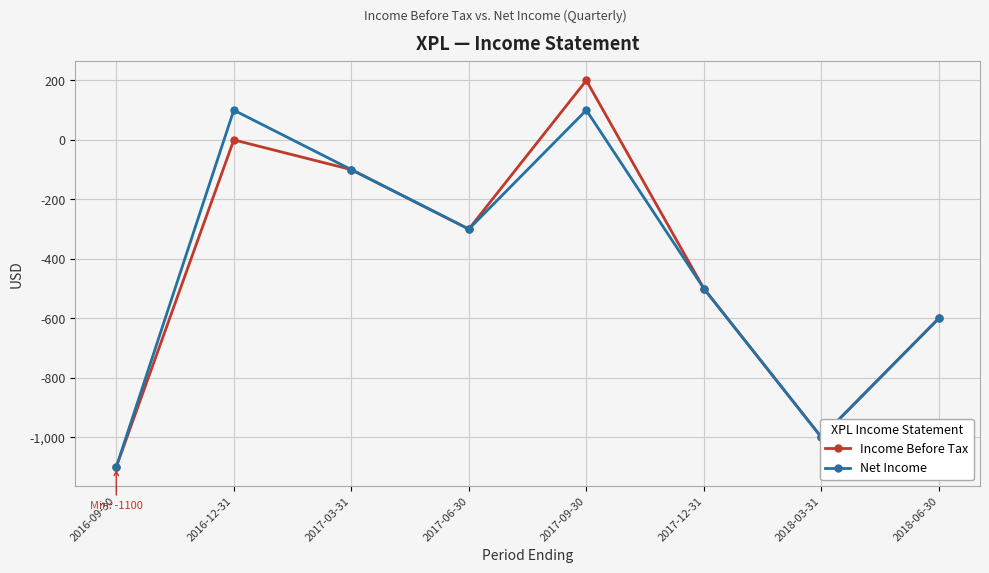

What is the value of the Income Before Tax point at the 6th from the left?

-500